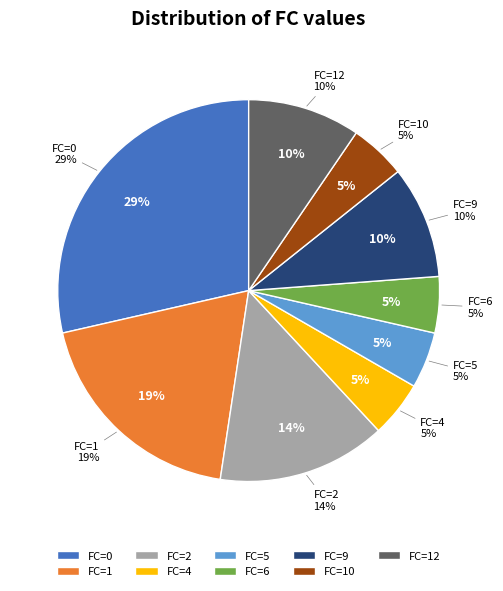

How many segments does this pie chart have?

4